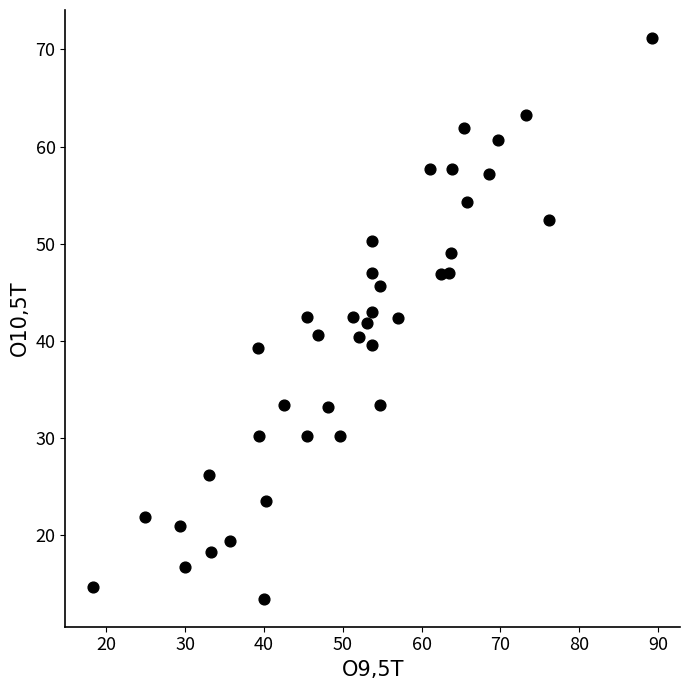

What is the range of X values (max minus min)?

70.9